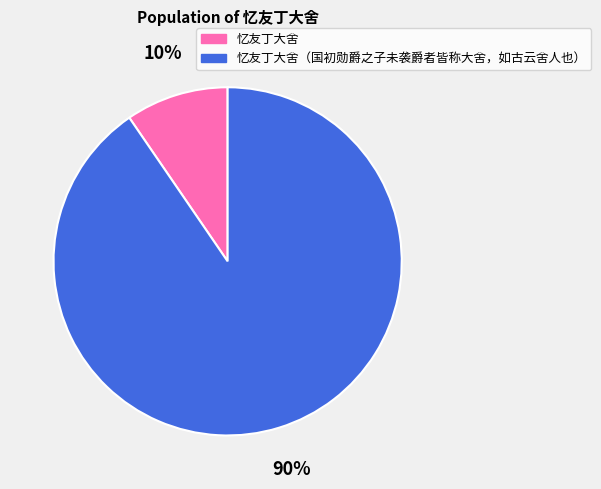

To the nearest percent, what percentage of the pie is 忆友丁大舍（国初勋爵之子未袭爵者皆称大舍，如古云舍人也）?

90%